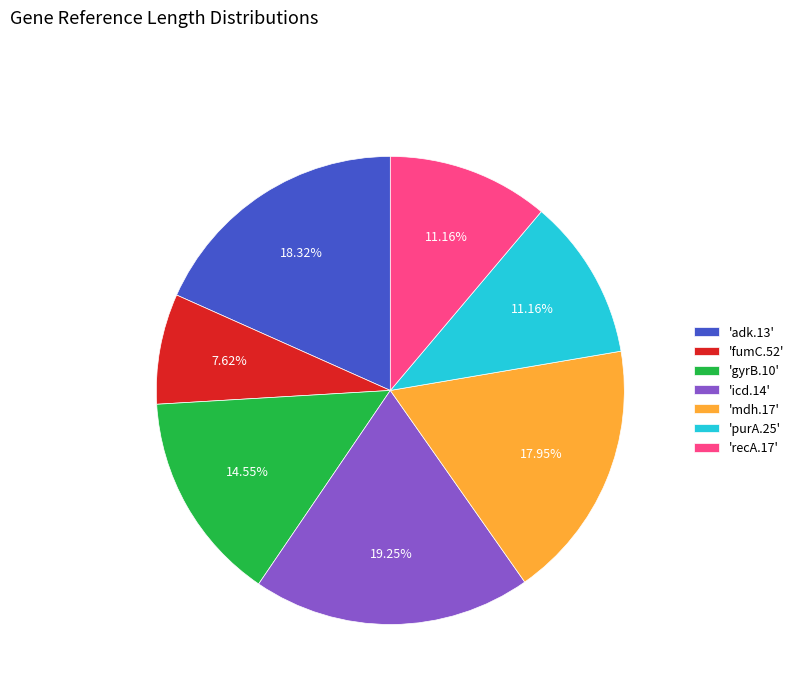

Between 'recA.17' and 'icd.14', which is larger?

'icd.14'